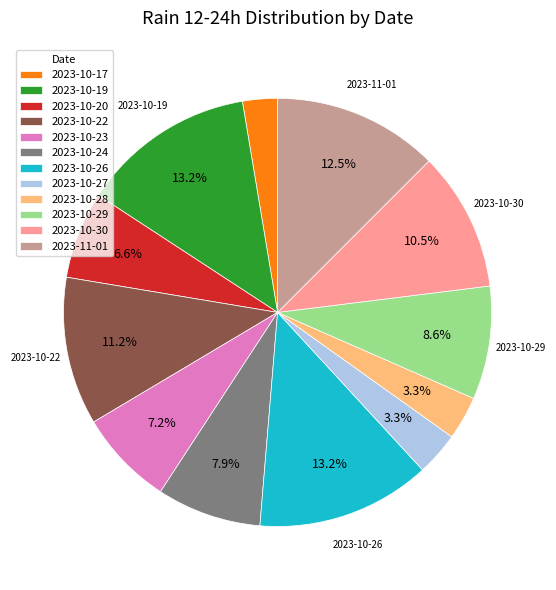

To the nearest percent, what is the difference between the largest and smallest slice percentages?

11%